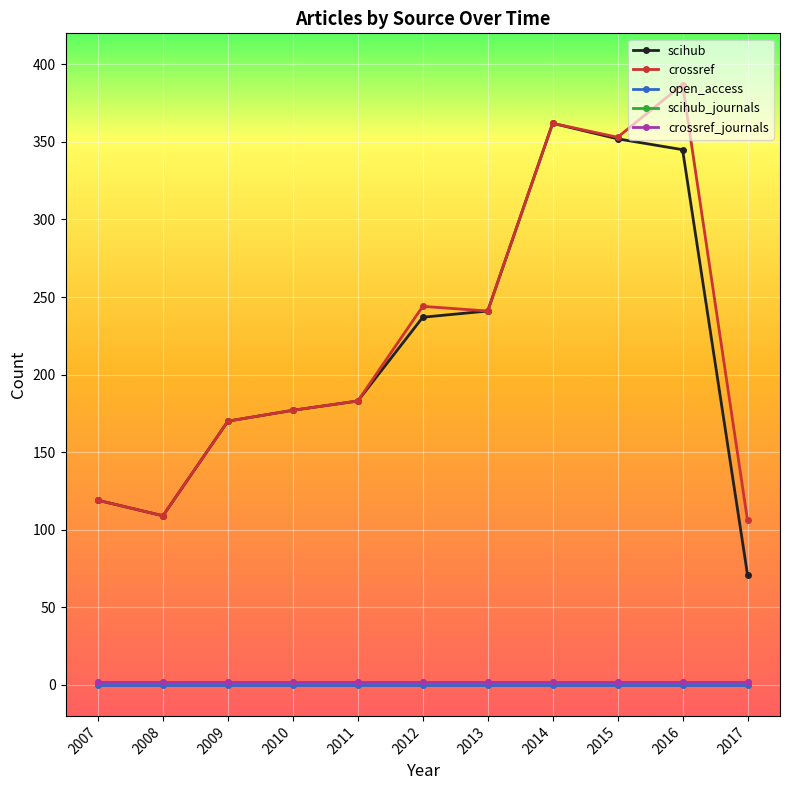

Between 2016 and 2017, which series saw the biggest shift?

crossref